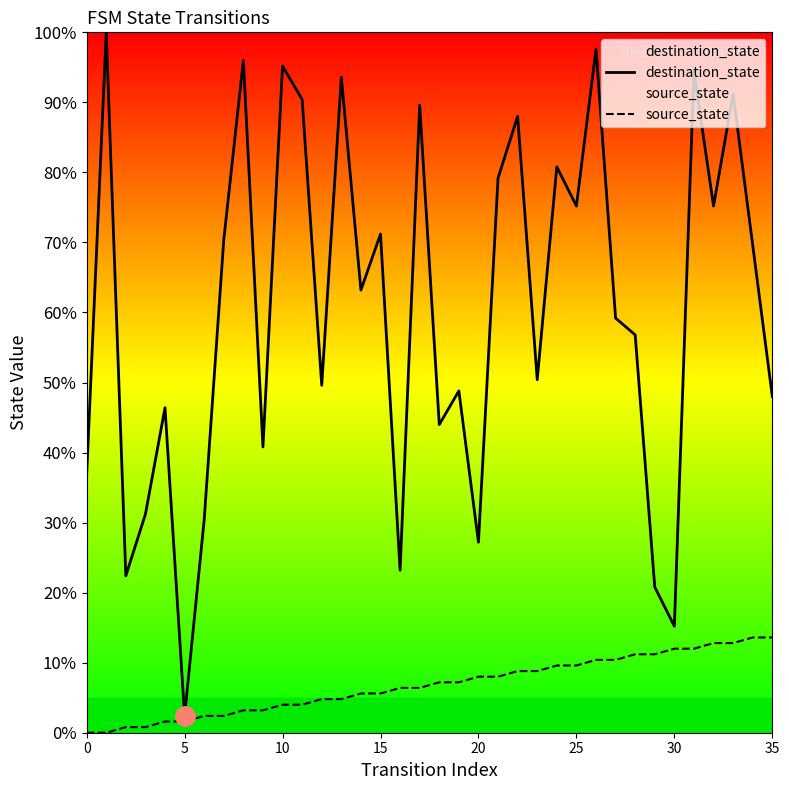

What are all the series names shown in the legend?

destination_state, source_state